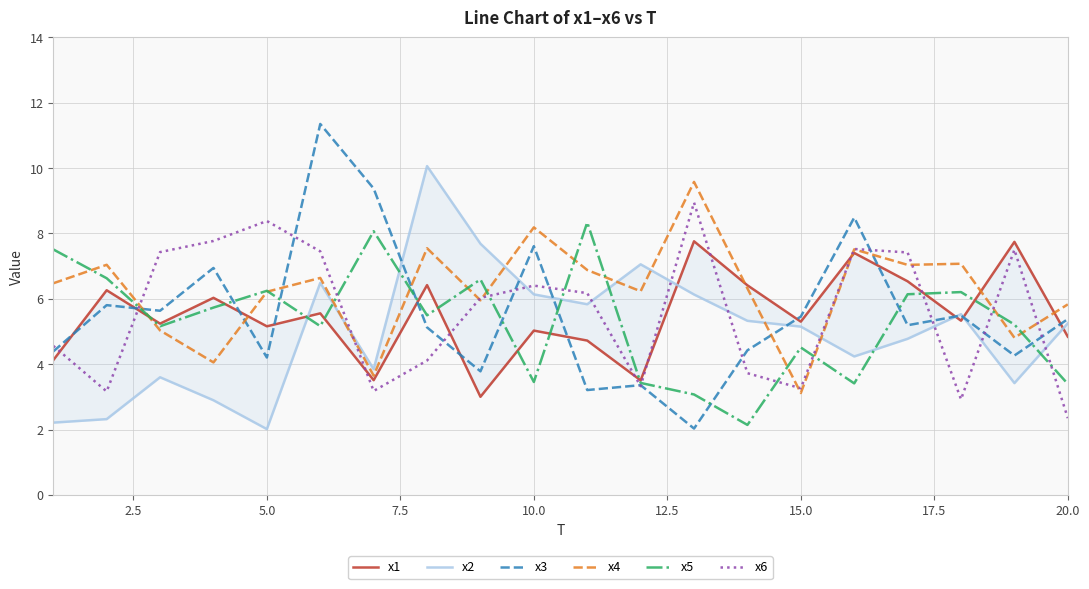

Which category has the lowest value in the x6 series?

20.0